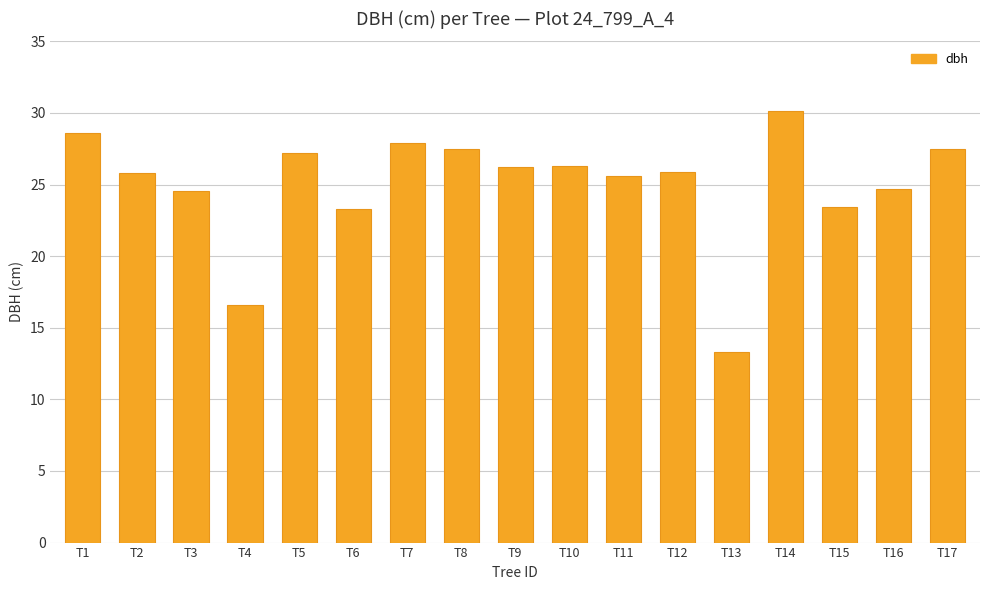

Is it true that the value at T13 is 8.8?

False